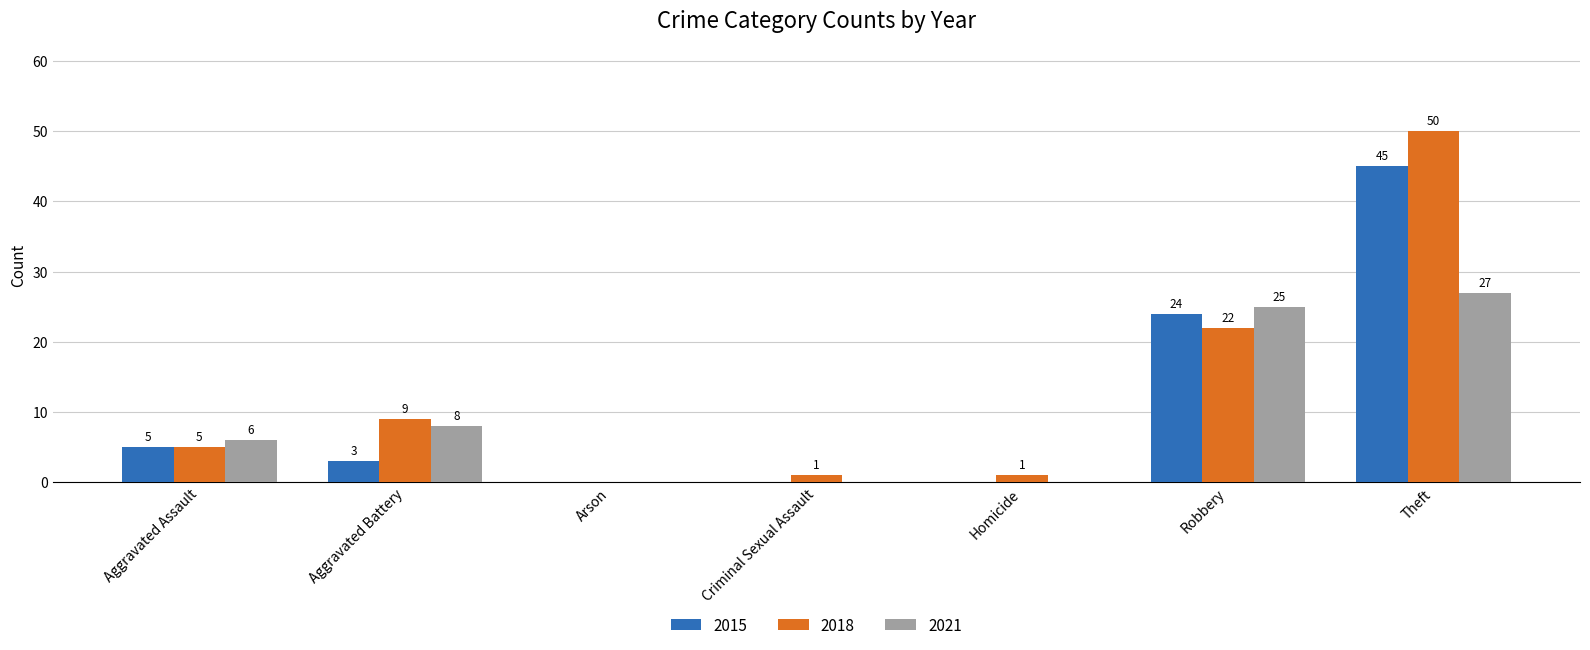

What is the difference between the 2015 values at Robbery and Theft?

21